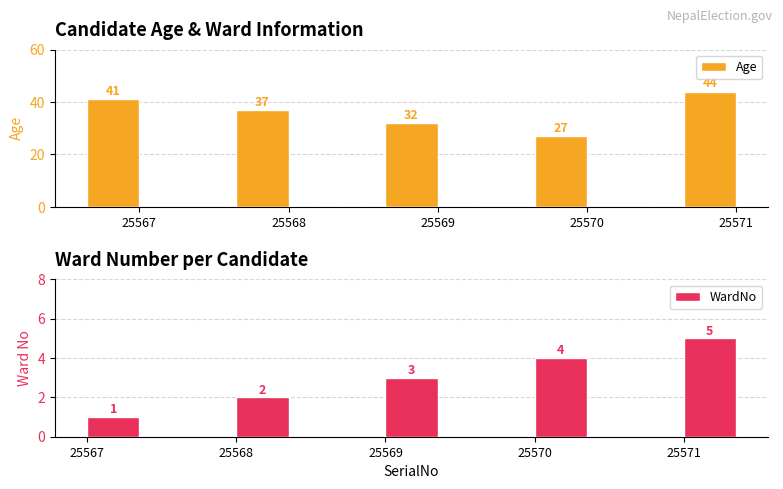

List the series in order of their overall mean, highest first.

Age, WardNo